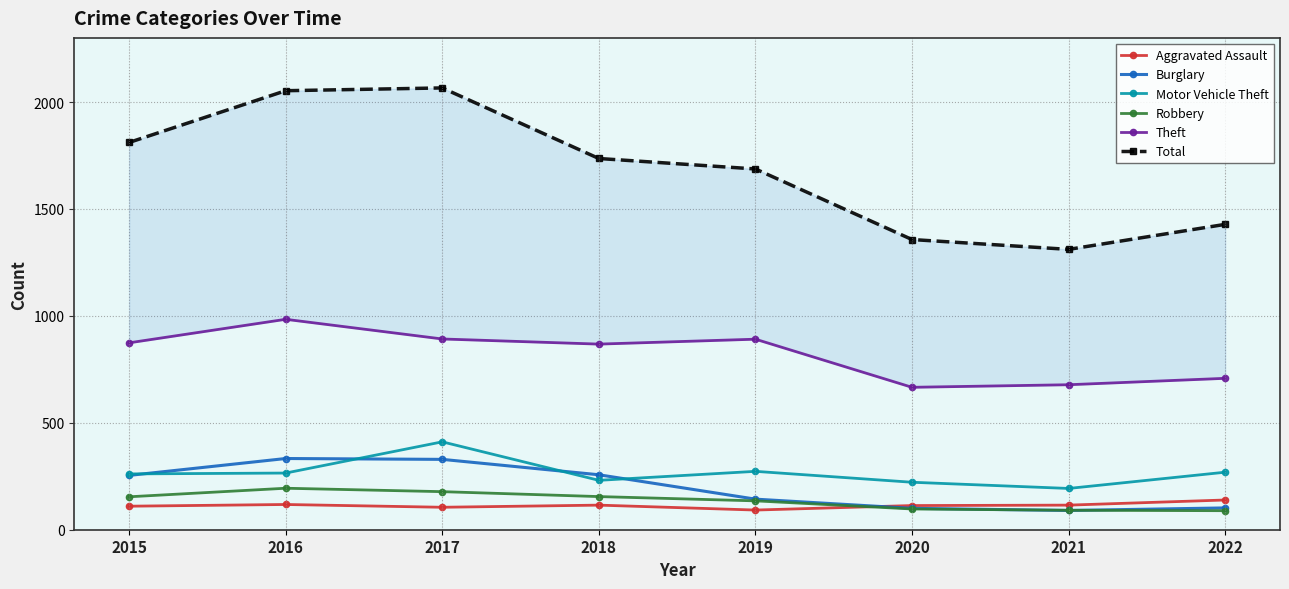

What is the difference between the maximum and minimum values in the Aggravated Assault series?

47